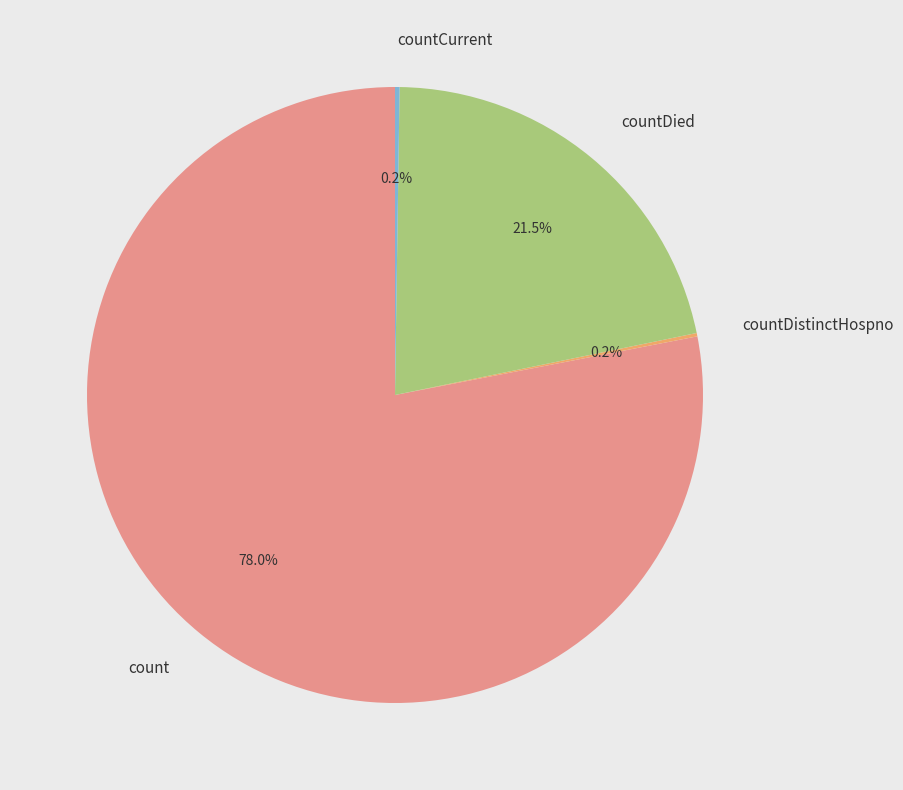

Which category has the biggest portion of the pie?

count